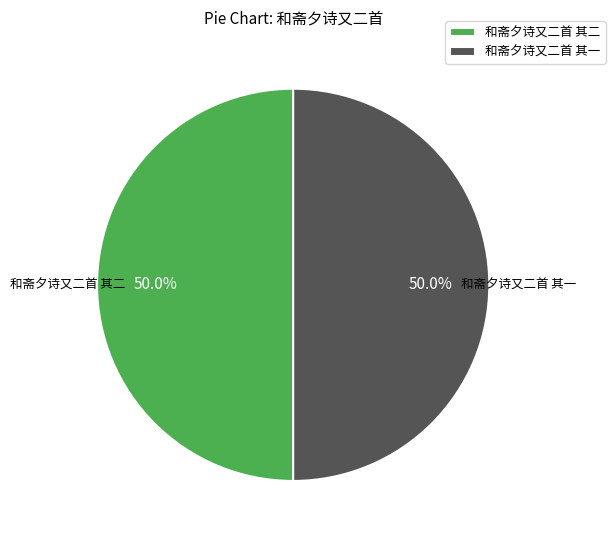

What percentage is the 和斋夕诗又二首 其二 slice, to the nearest percent?

50%